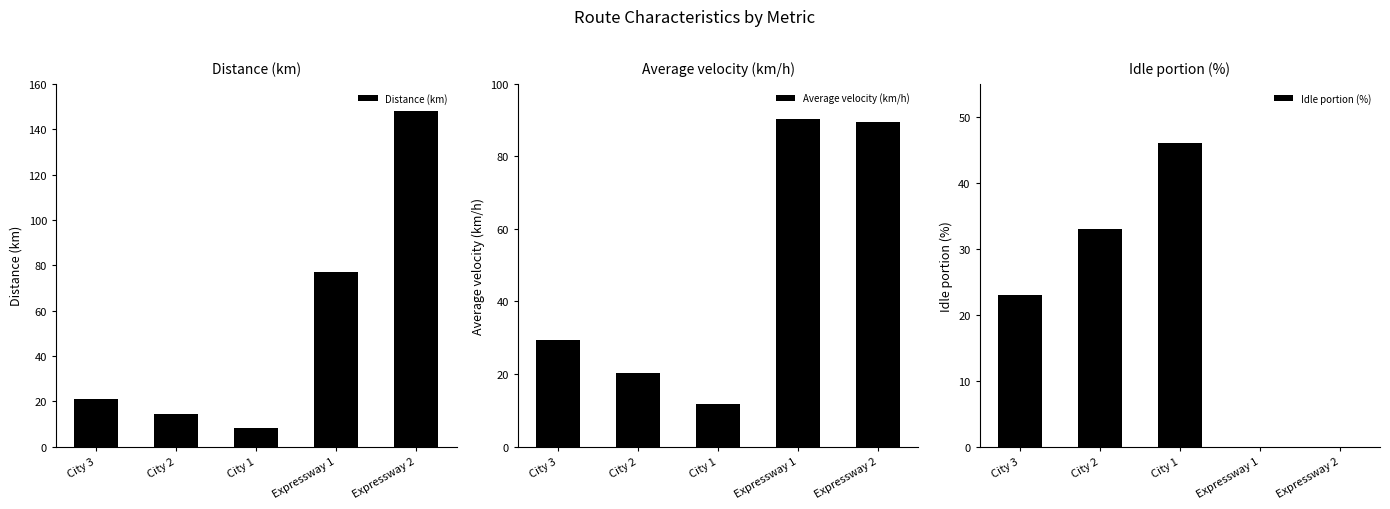

How many groups of bars are there?

5